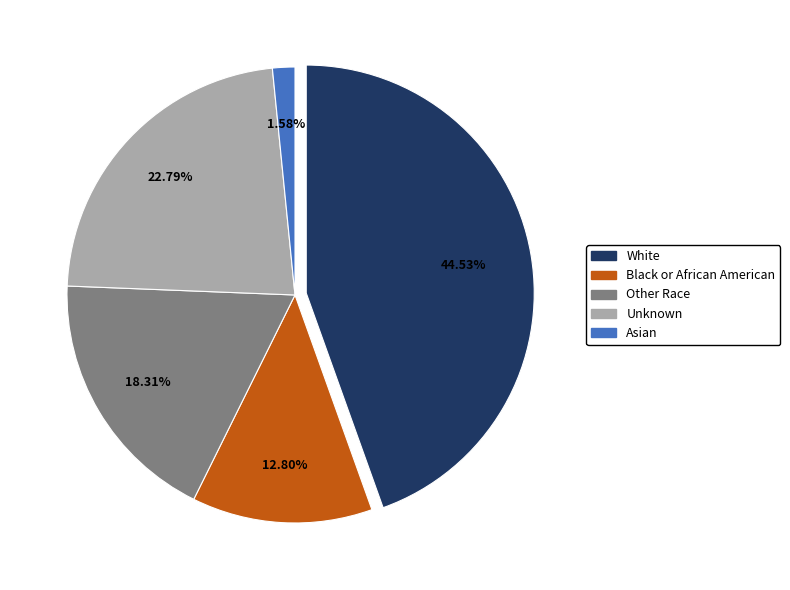

To the nearest percent, what portion does Unknown represent?

23%